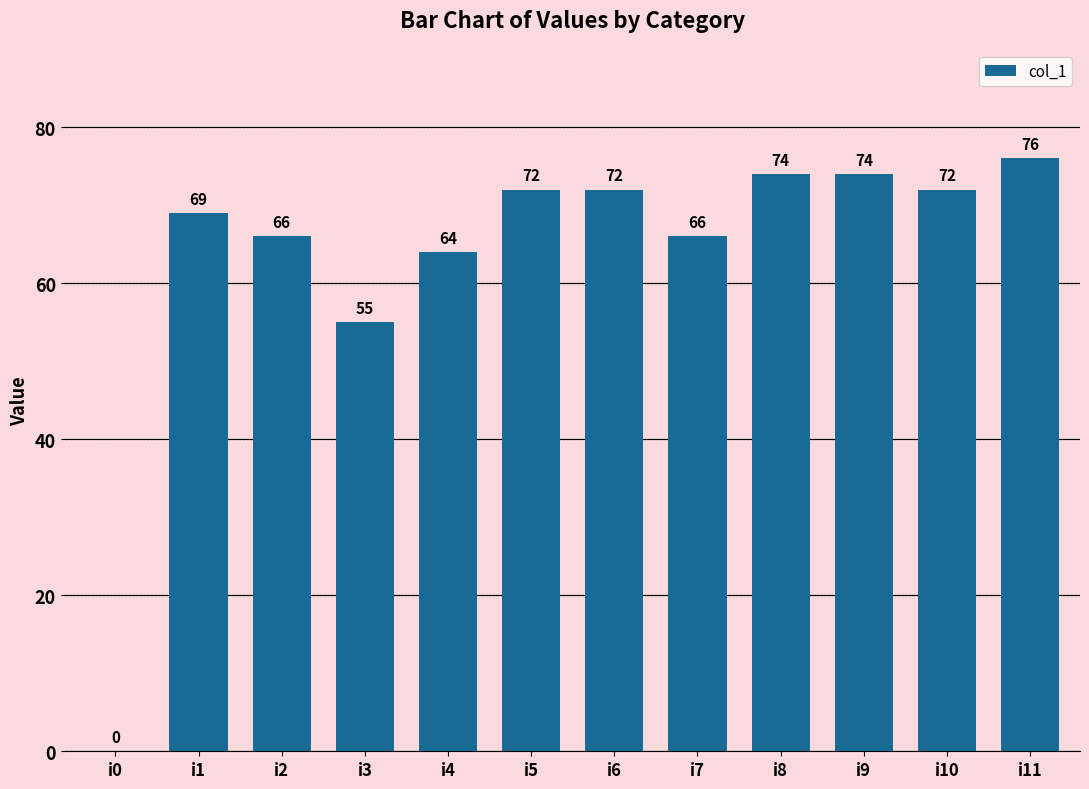

Does the chart contain stacked bars?

No